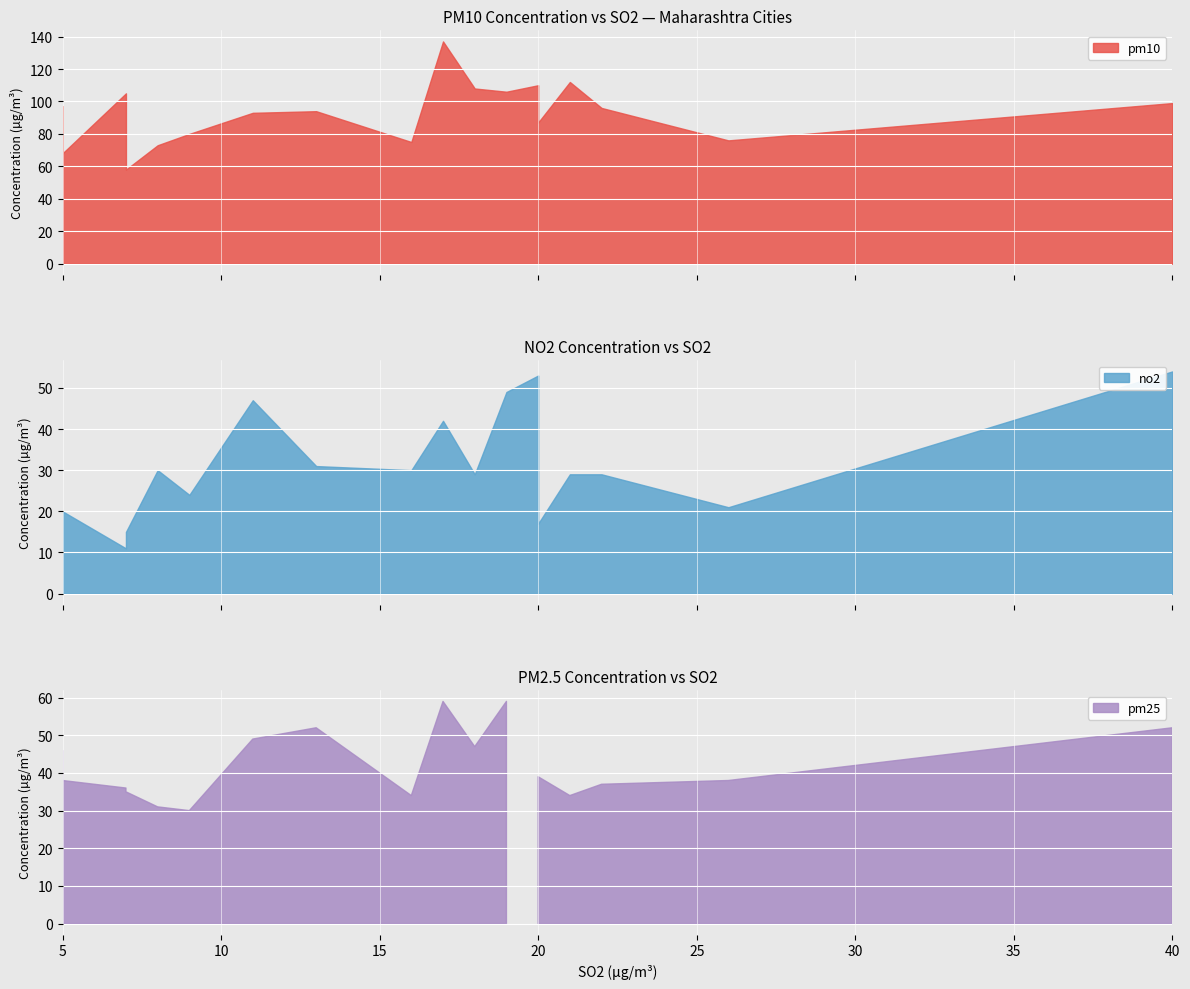

Does the chart display data point markers on the line(s)?

No